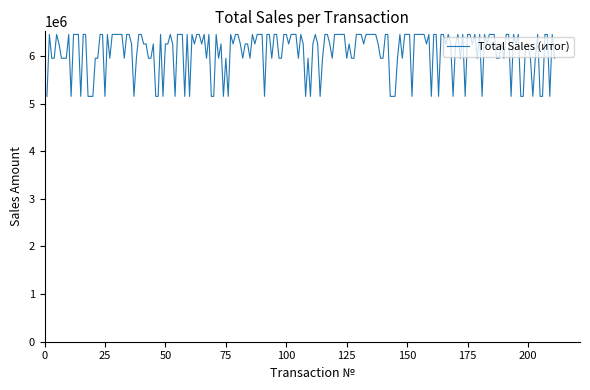

What is the greatest value displayed?

6450000